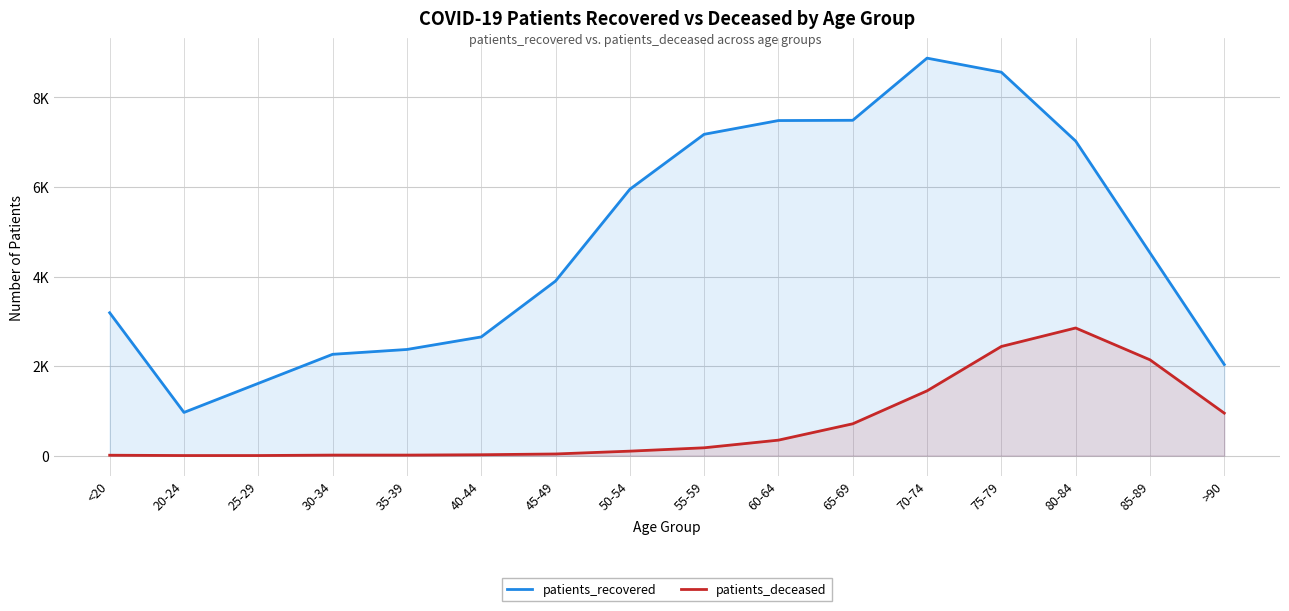

Is it true that patients_recovered equals 2264 at 30-34?

True